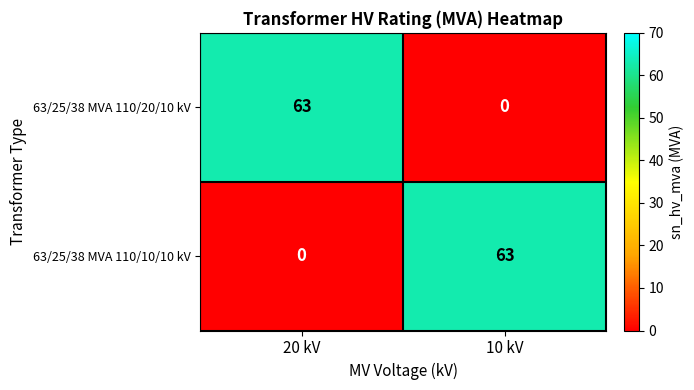

The value of 63/25/38 MVA 110/10/10 kV at 10 kV is 110. True or false?

False